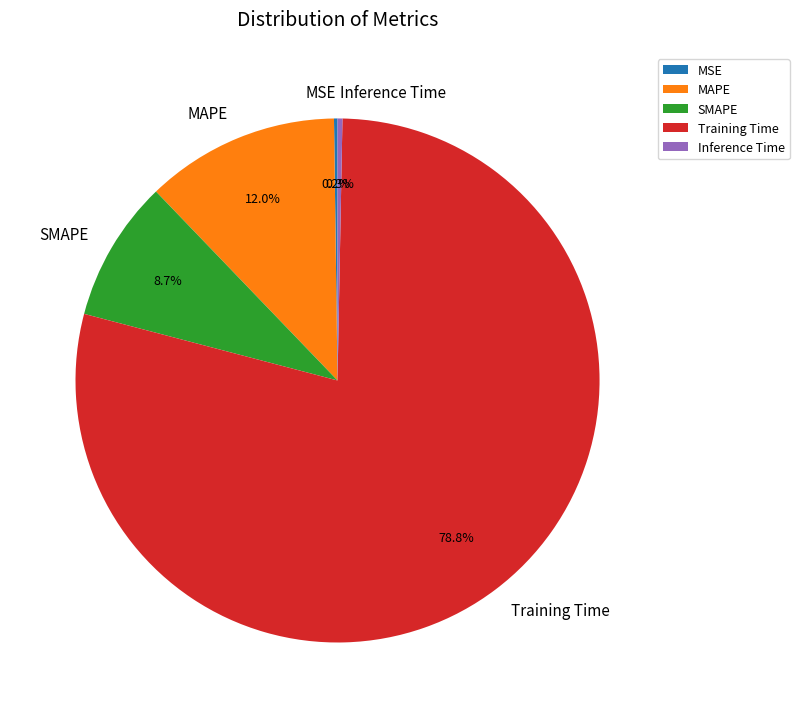

Which has a higher value, Training Time or MAPE?

Training Time